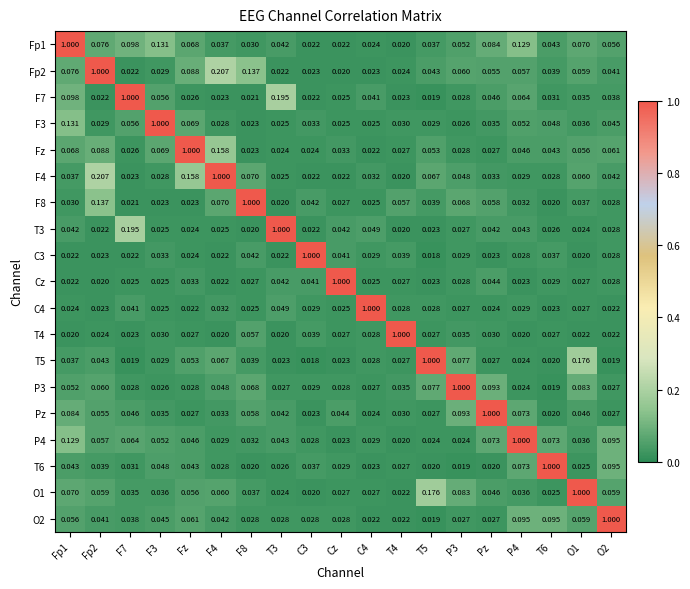

Is the value of F7 at Fp2 greater than the value of P3 at P4?

No